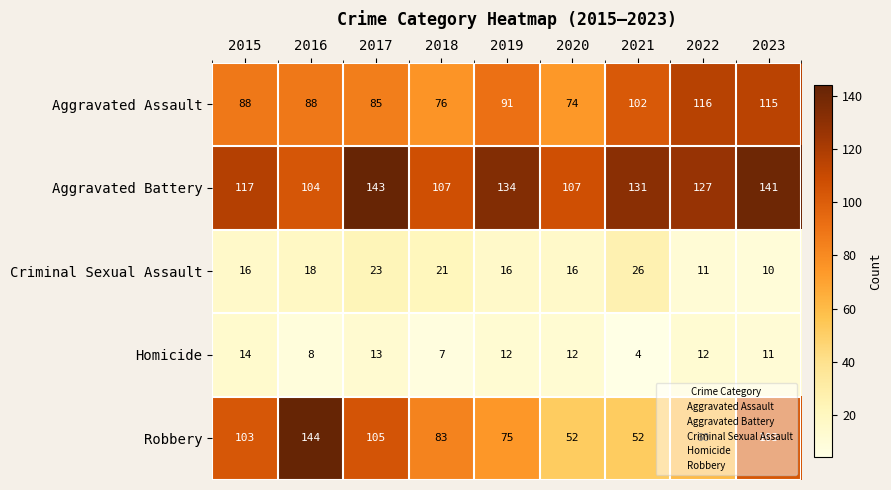

At 2015, list the series in order from largest to smallest.

Aggravated Battery, Robbery, Aggravated Assault, Criminal Sexual Assault, Homicide